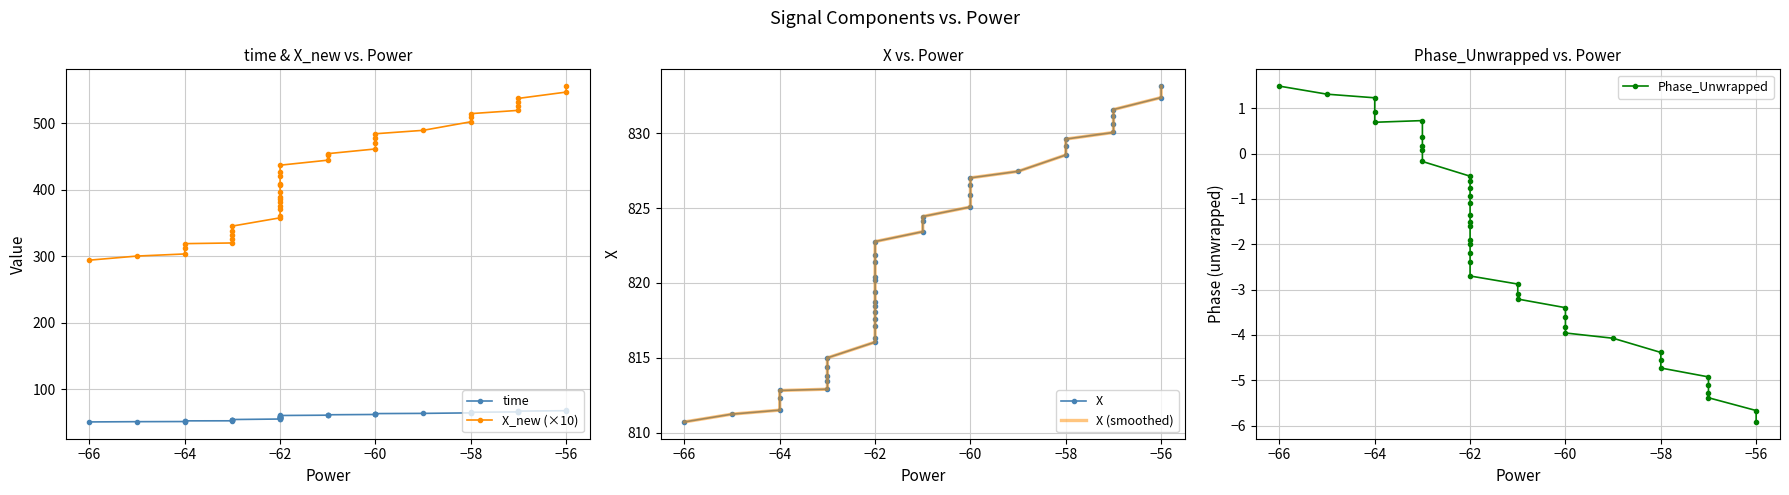

True or false: X (smoothed) has a value of 811.5 at −64.

True